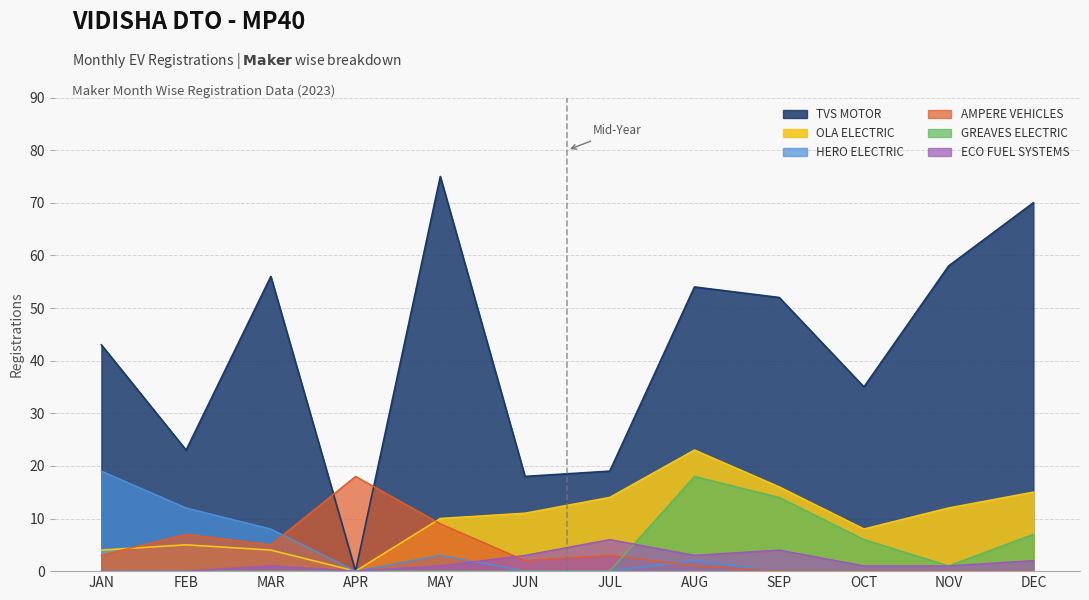

Which category has the highest value in the ECO FUEL SYSTEMS series?

JUL